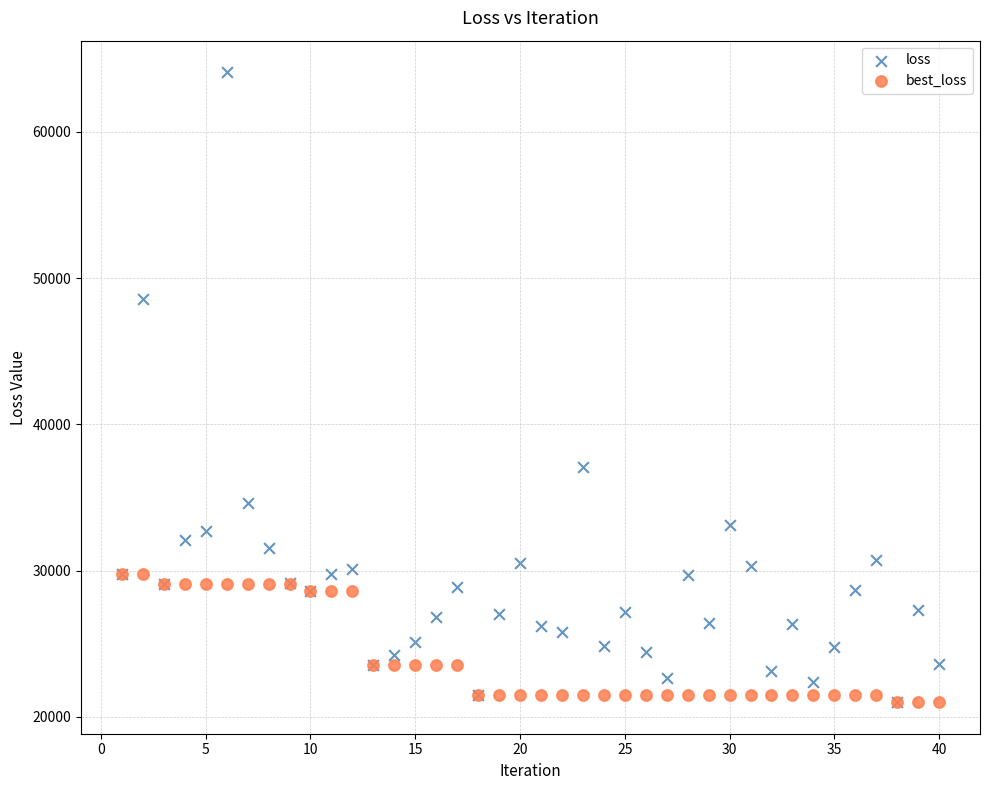

In the loss series, what Y value is closest to 42537?

37048.7